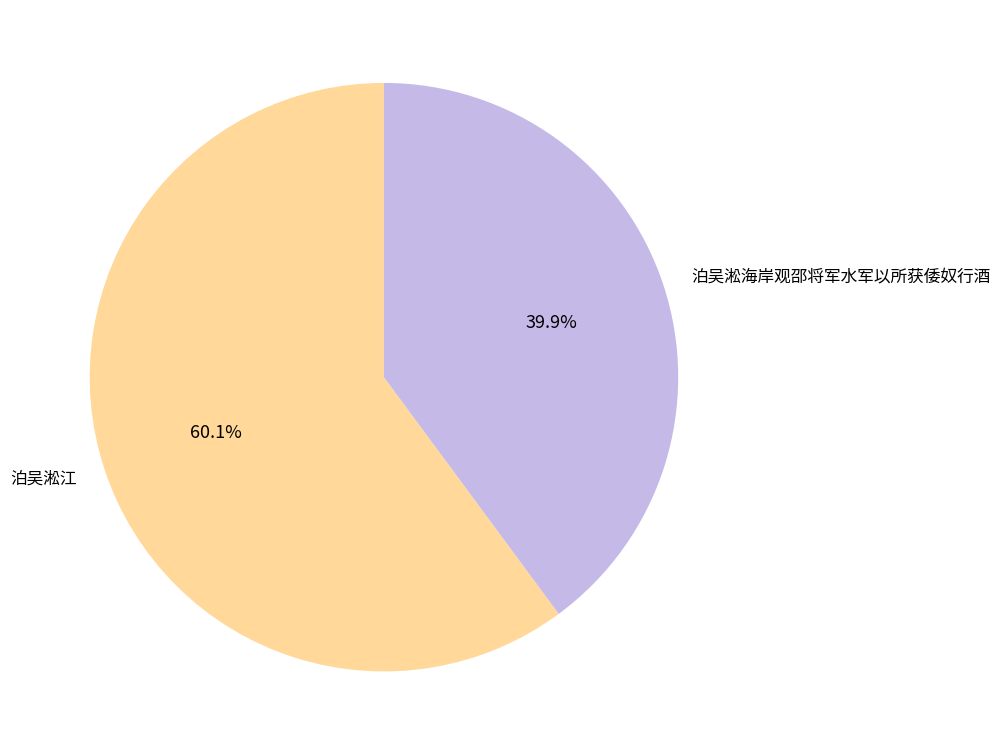

How much of the chart is everything except 泊吴淞江?

39.9%